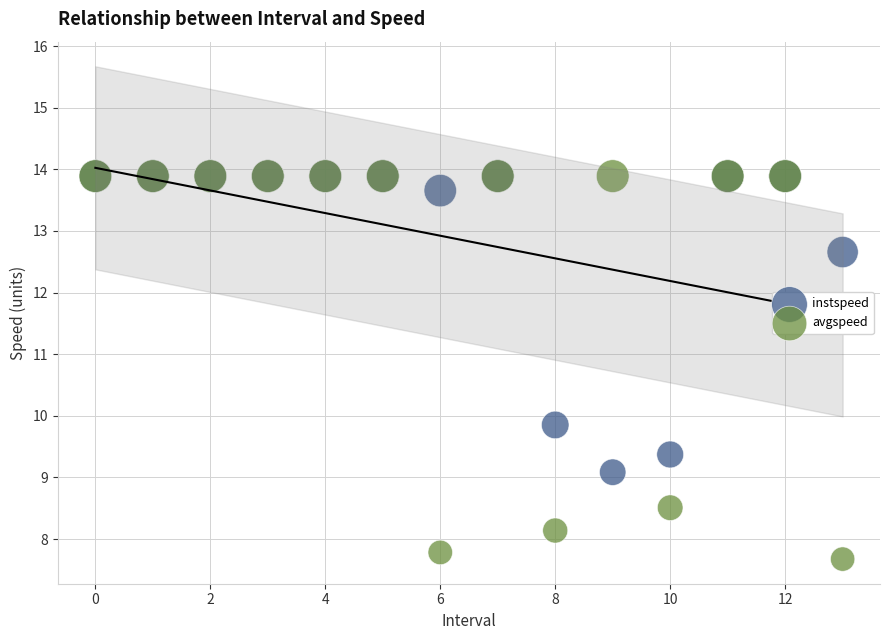

Which series contains the lowest Y value?

avgspeed